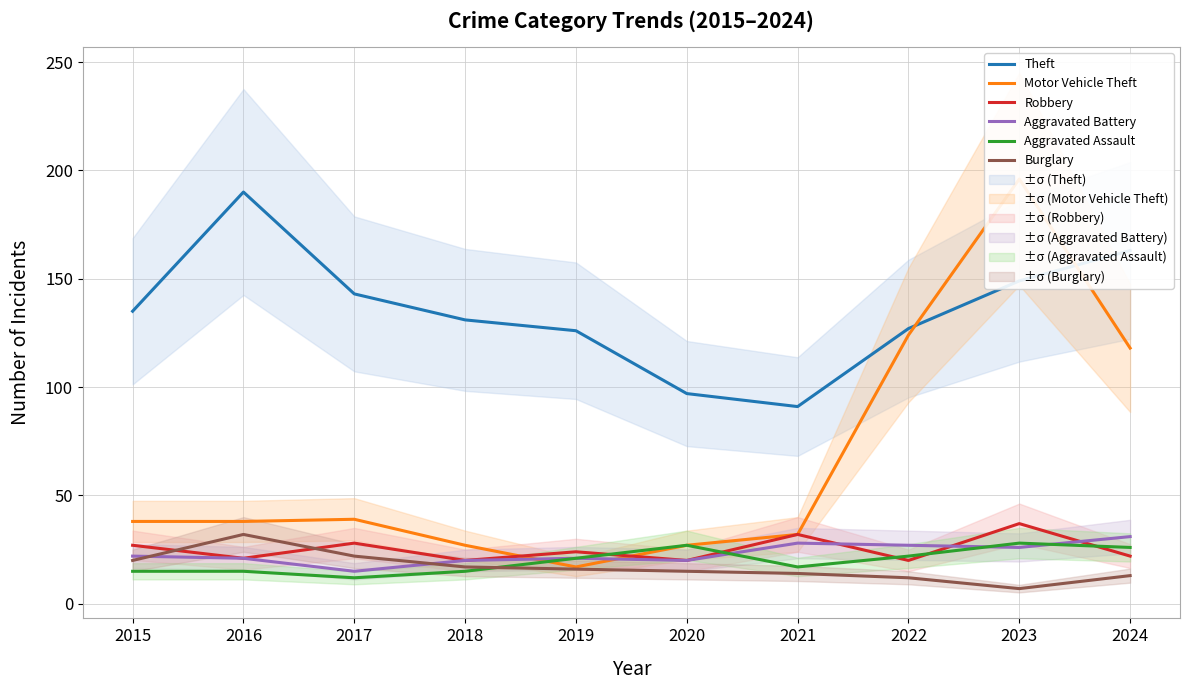

What are all the series names shown in the legend?

Theft, Motor Vehicle Theft, Robbery, Aggravated Battery, Aggravated Assault, Burglary